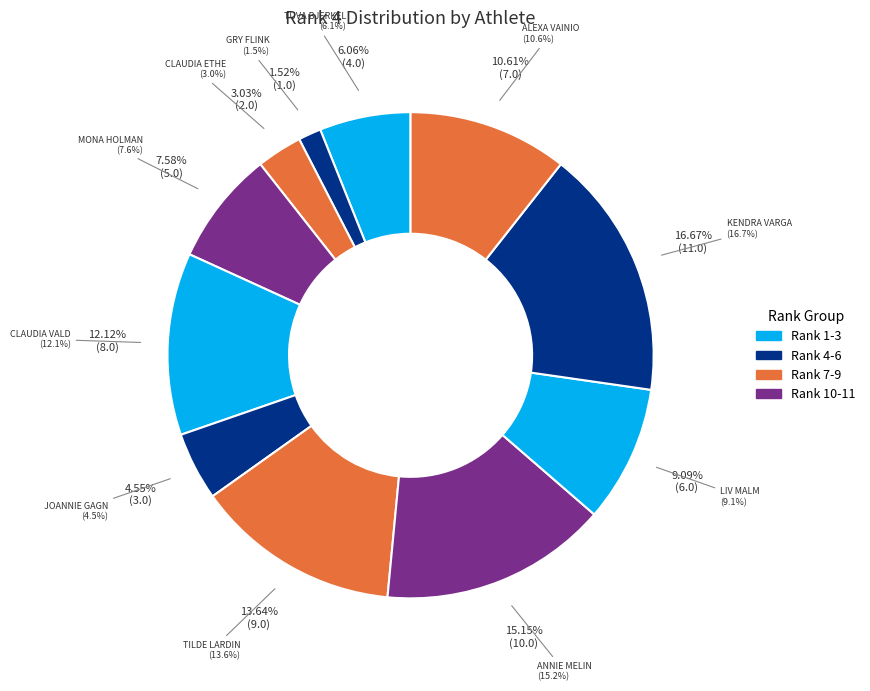

How many slices are in this pie chart?

11